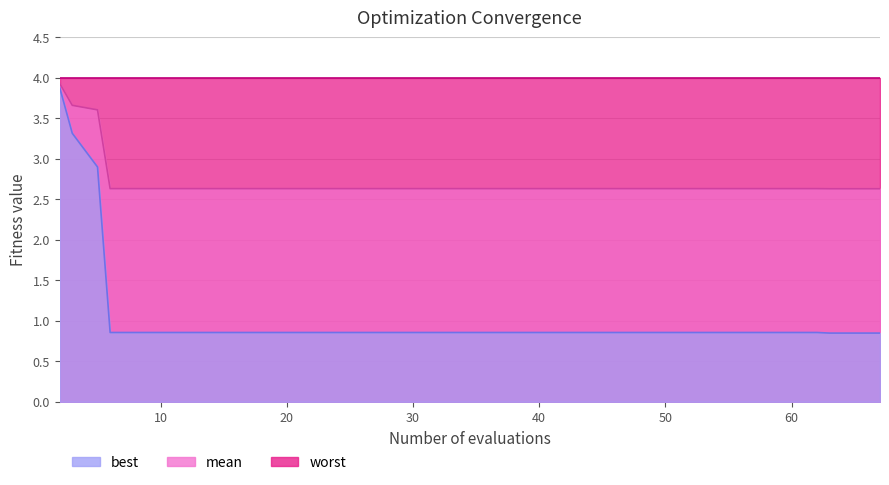

True or false: best has a value of 0.9 at 42.

True